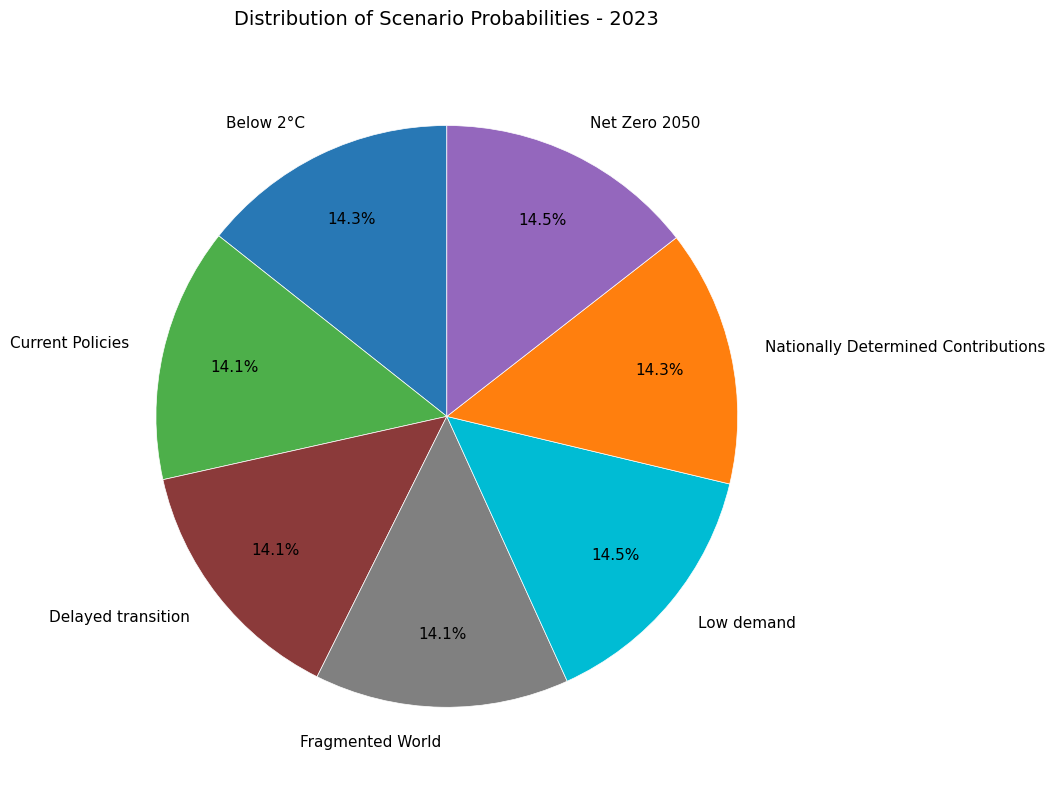

Does Current Policies represent more than half of the total?

No